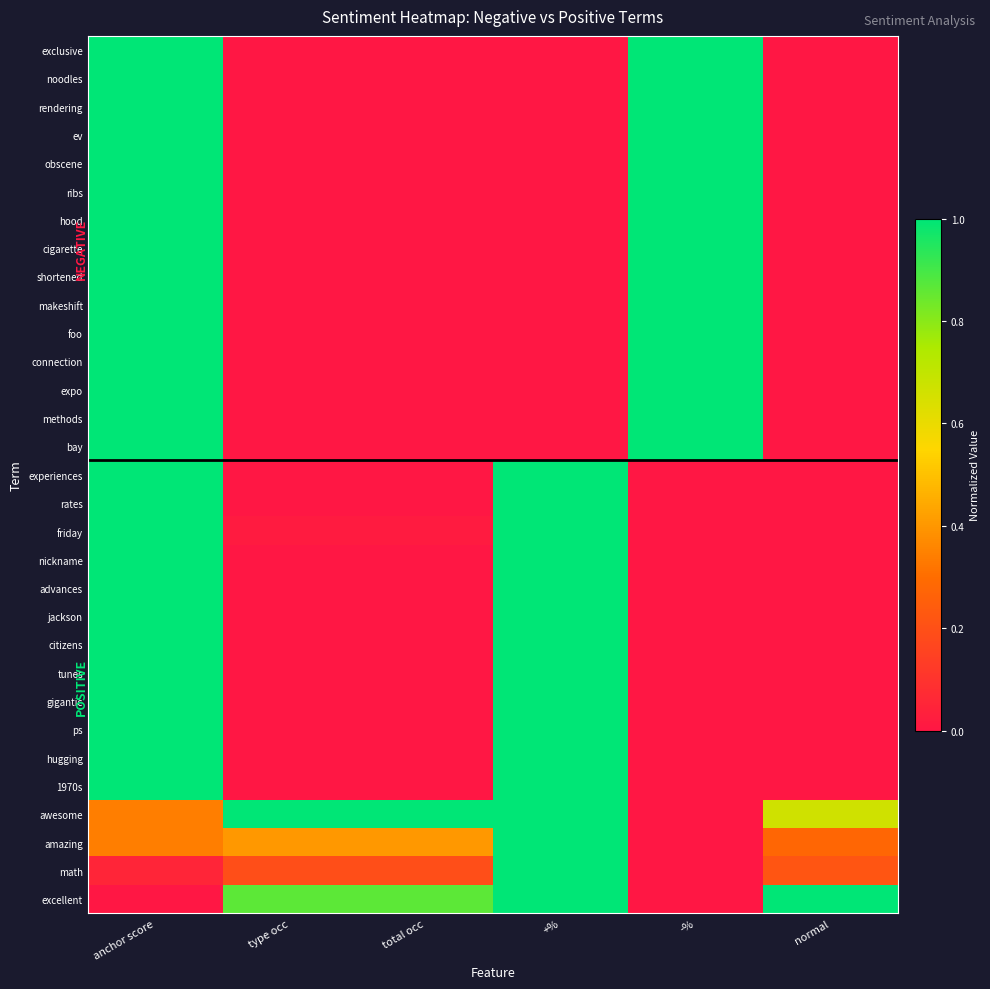

Rank the series by their maximum value, from lowest to highest.

exclusive, noodles, rendering, ev, obscene, ribs, hood, cigarette, shortened, makeshift, foo, connection, expo, methods, bay, experiences, rates, friday, nickname, advances, jackson, citizens, tunes, gigantic, ps, hugging, 1970s, awesome, amazing, math, excellent